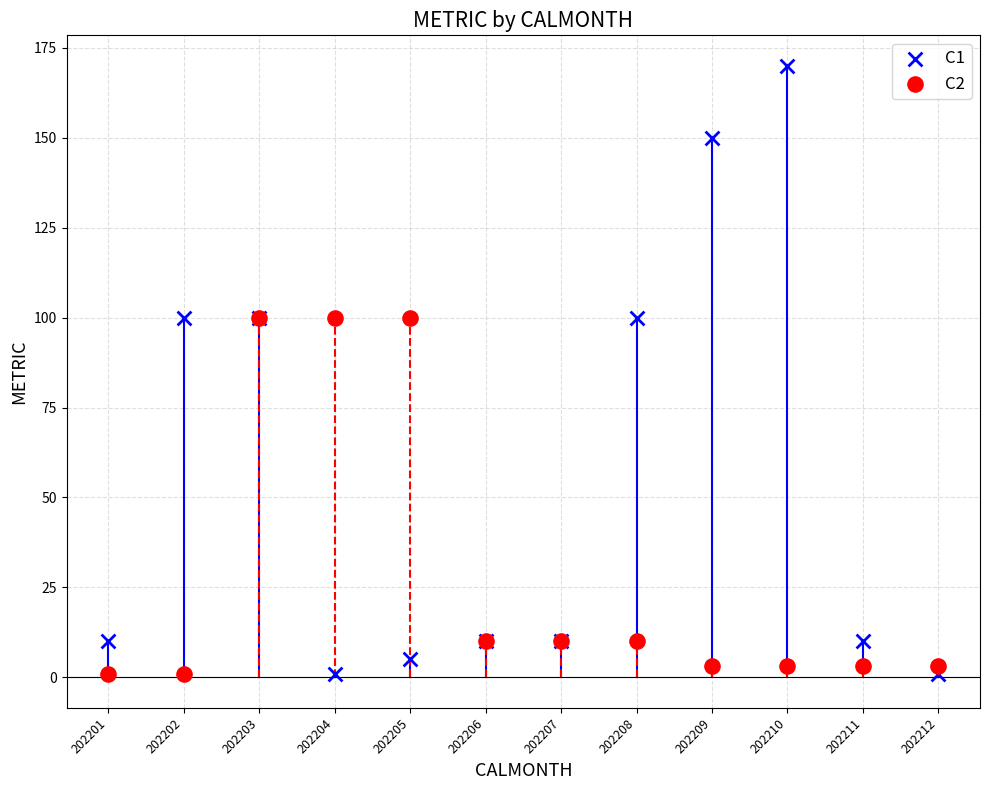

What are all the series names shown in the legend?

C1, C2